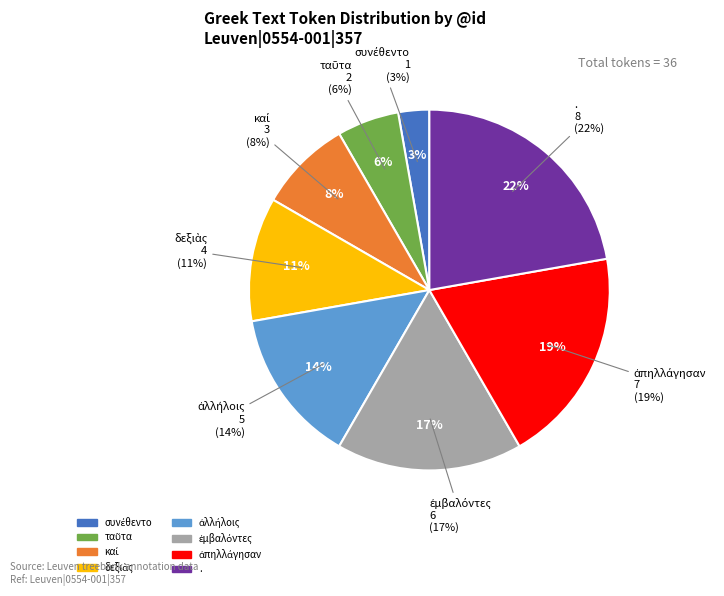

Rank the categories by value from highest to lowest.

., ἀπηλλάγησαν, ἐμβαλόντες, ἀλλήλοις, δεξιὰς, καί, ταῦτα, συνέθεντο